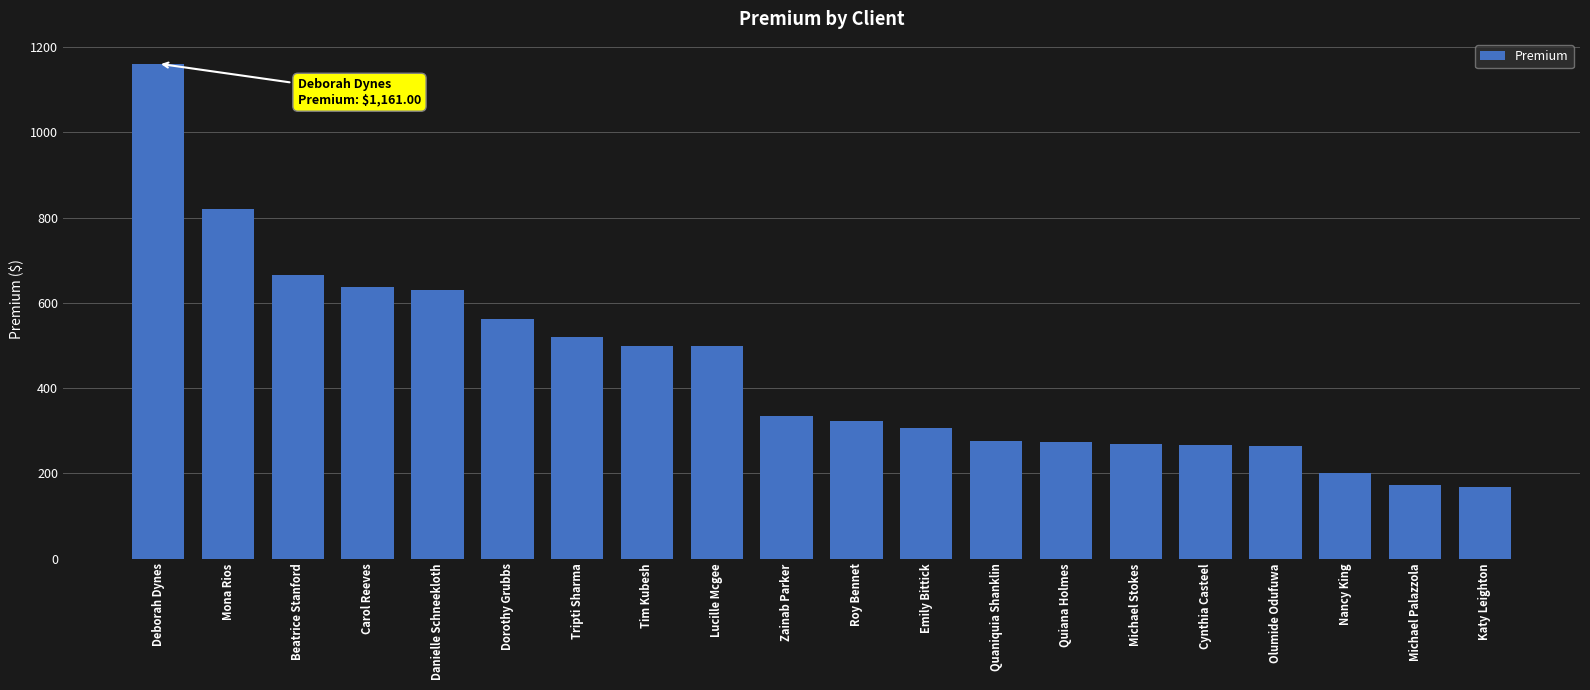

What is the label of the 4th bar from the right?

Olumide Odufuwa